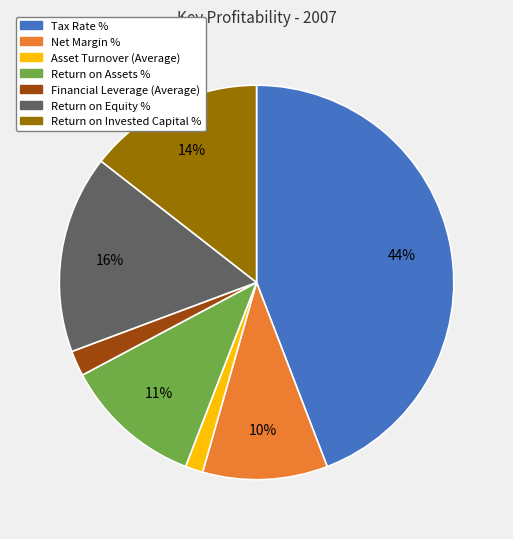

Is the sum of Return on Assets % and Return on Equity % greater than half?

No